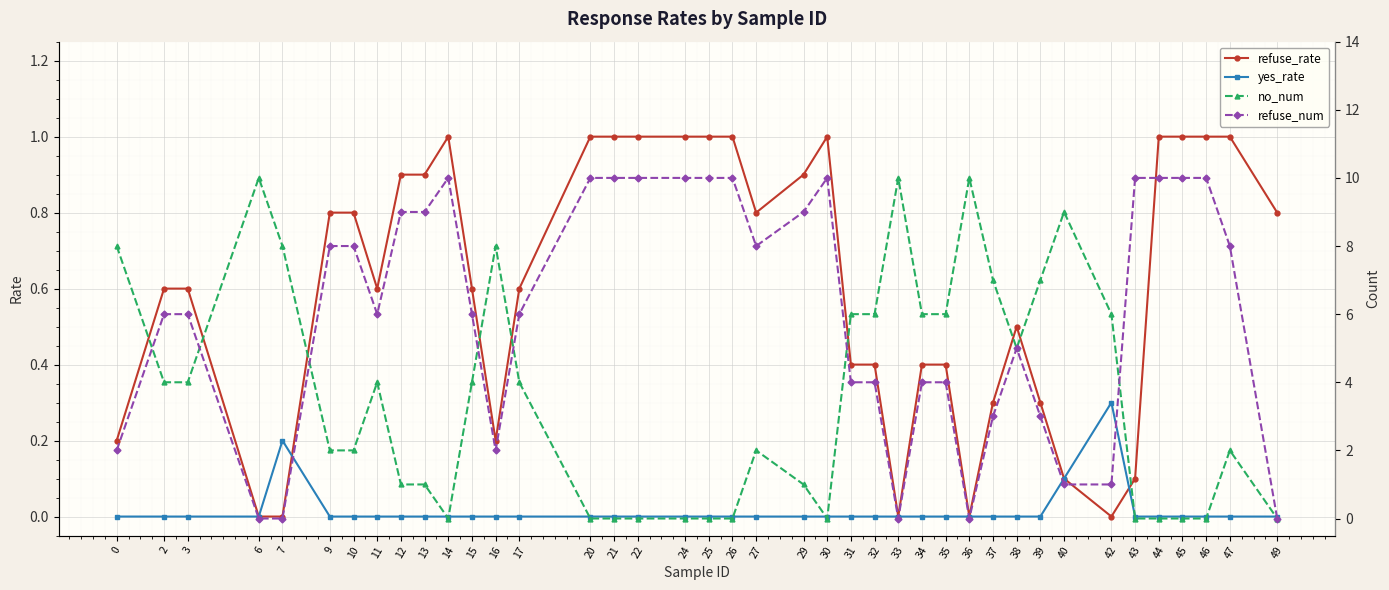

What is the value of the refuse_rate point at the 31st from the left?

0.5